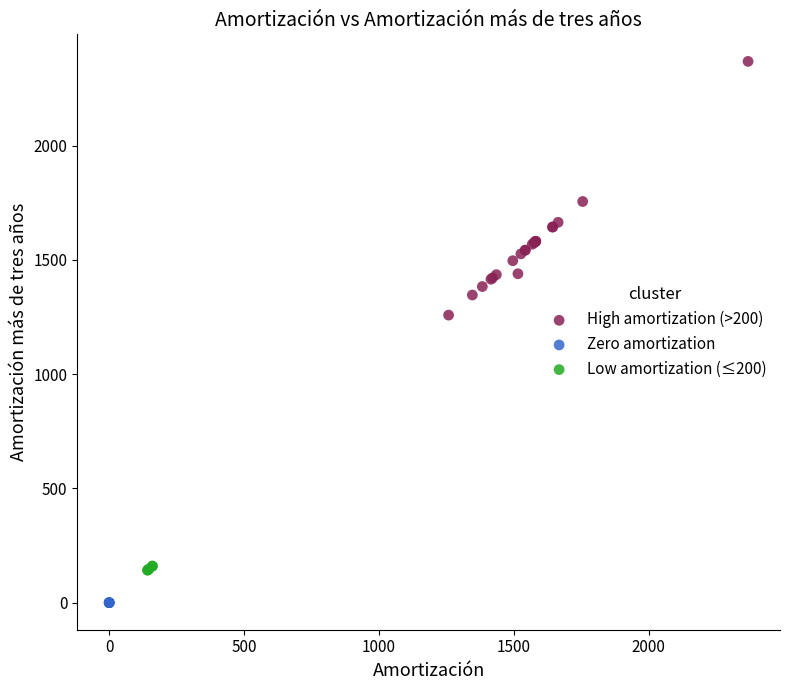

Which series contains the highest Y value?

High amortization (>200)